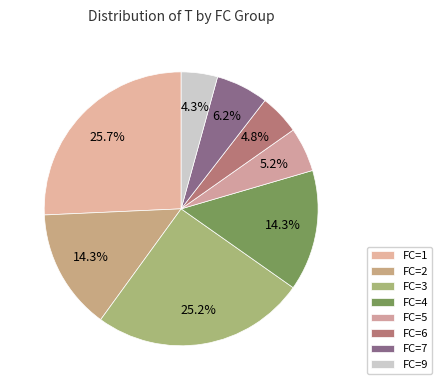

How many slices are in this pie chart?

8